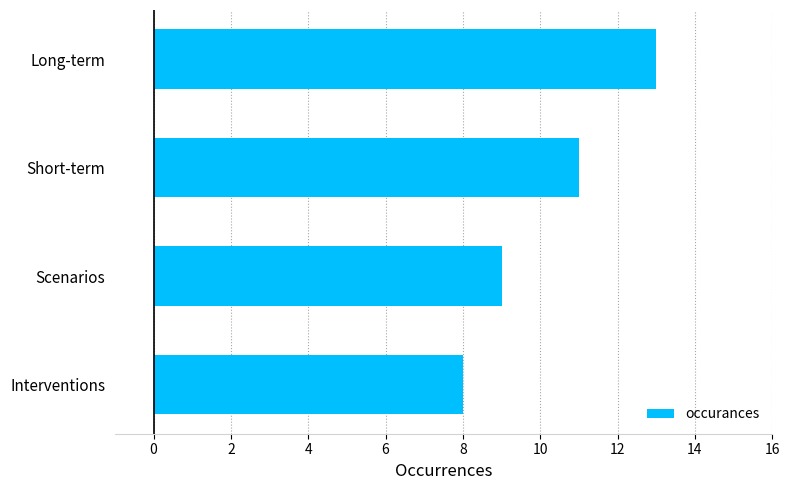

Does the chart contain any negative values?

No